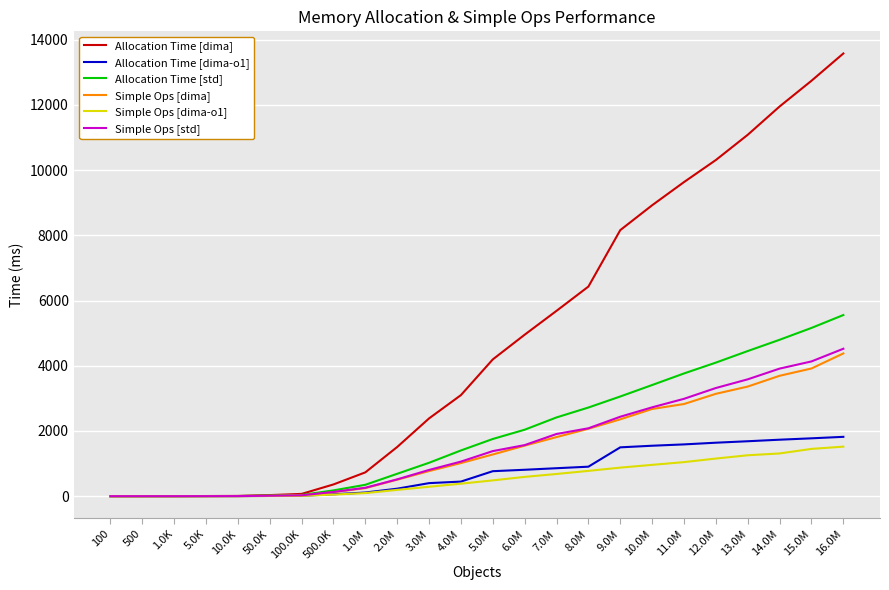

Does the chart have visible grid lines?

Yes